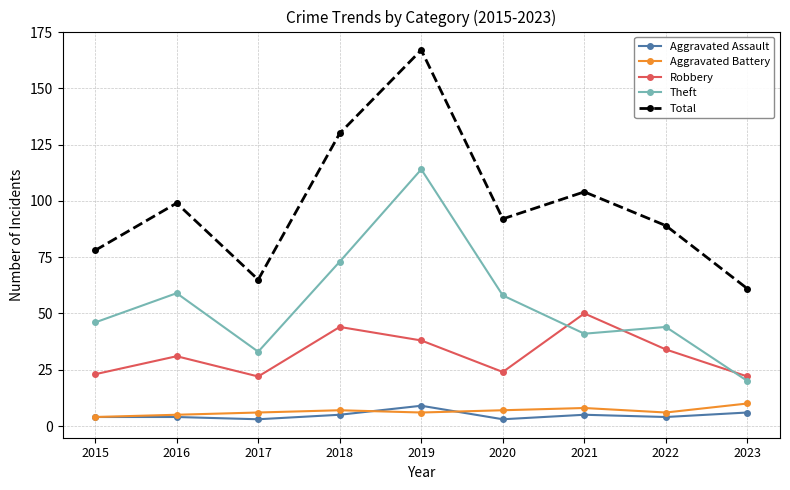

What is the total value across all series at 2019?

334